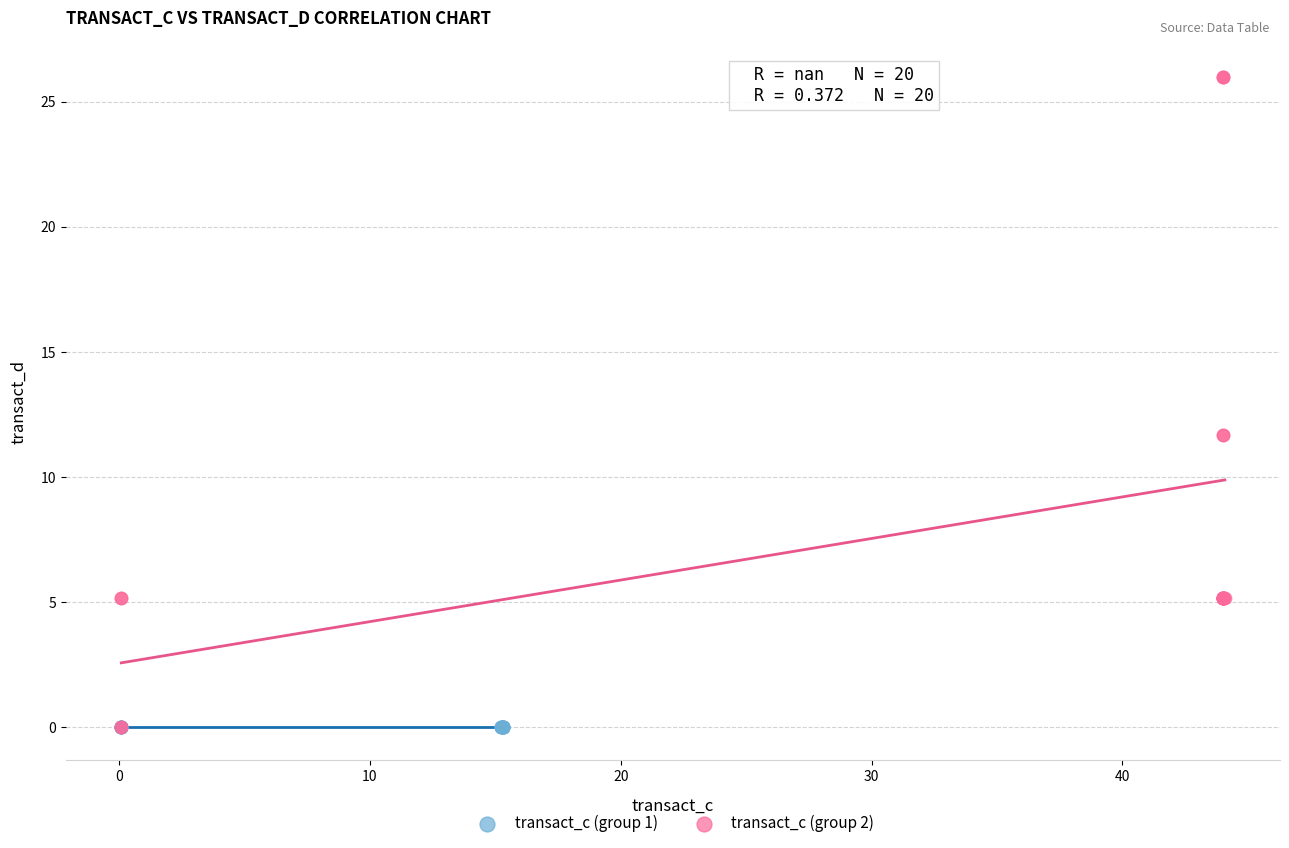

Which series contains the highest Y value?

transact_c (group 2)